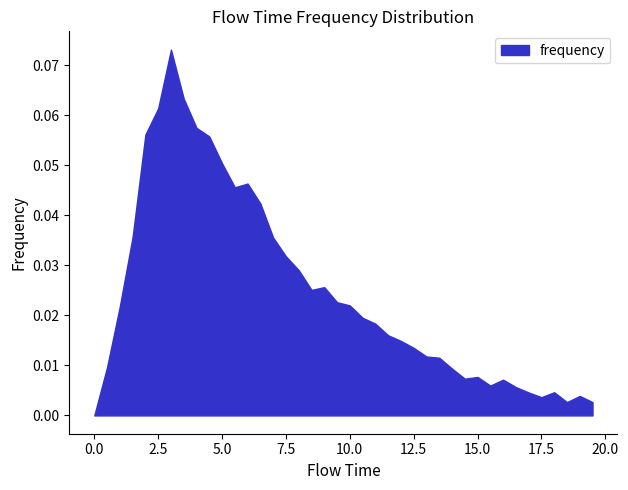

Reading left to right, list all the values displayed in this chart.

0.0	0.0	0.0	0.0	0.1	0.1	0.1	0.1	0.1	0.1	0.1	0.0	0.0	0.0	0.0	0.0	0.0	0.0	0.0	0.0	0.0	0.0	0.0	0.0	0.0	0.0	0.0	0.0	0.0	0.0	0.0	0.0	0.0	0.0	0.0	0.0	0.0	0.0	0.0	0.0